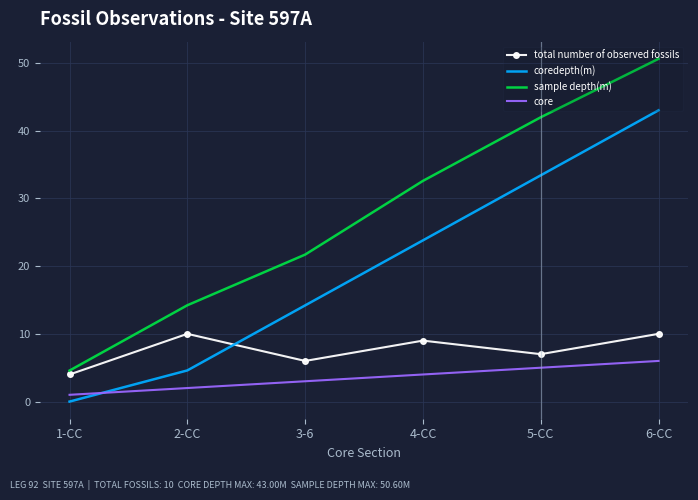

What are all the series names shown in the legend?

total number of observed fossils, coredepth(m), sample depth(m), core